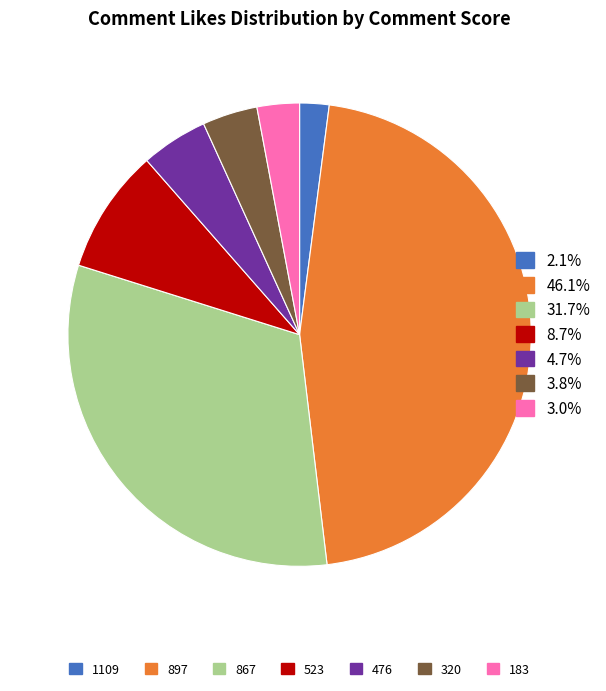

Does any single category account for the majority?

No